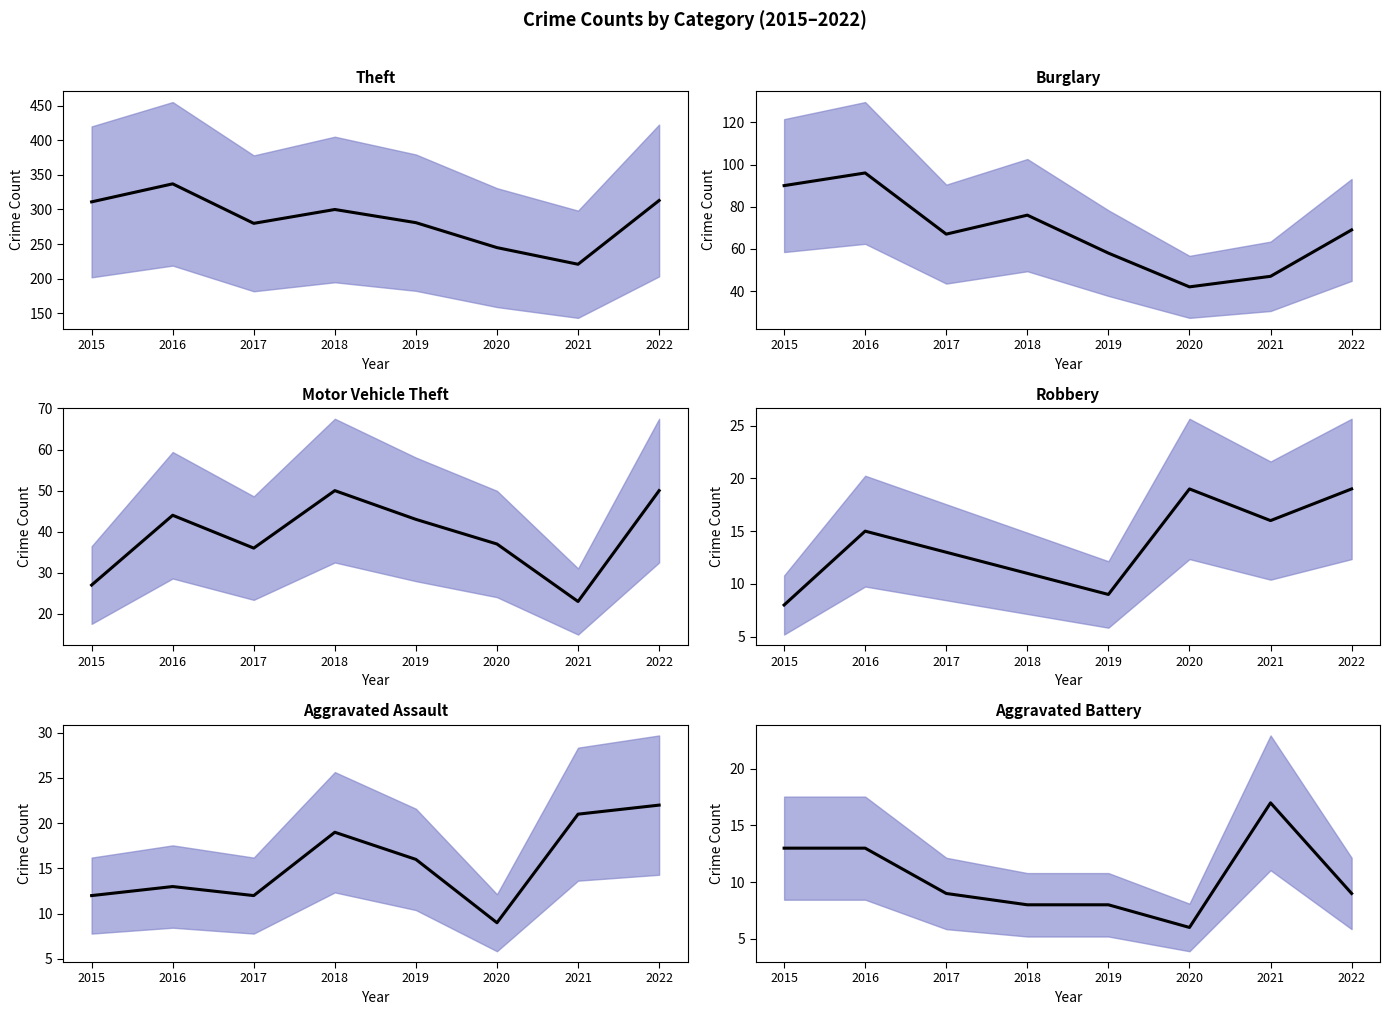

At which category does Motor Vehicle Theft (mean) reach its first local peak?

2016